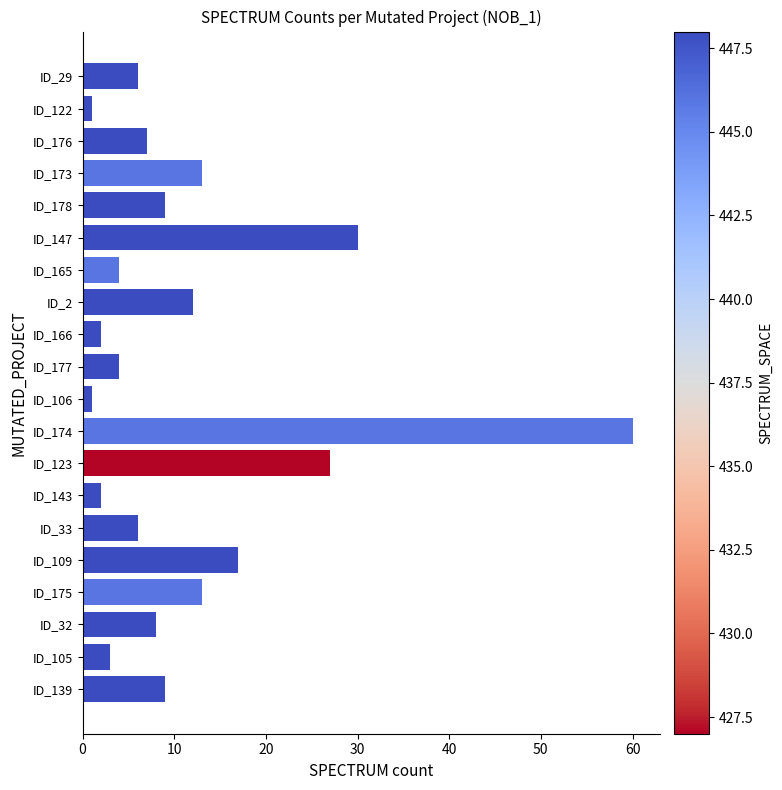

How many data points does each series have?

20